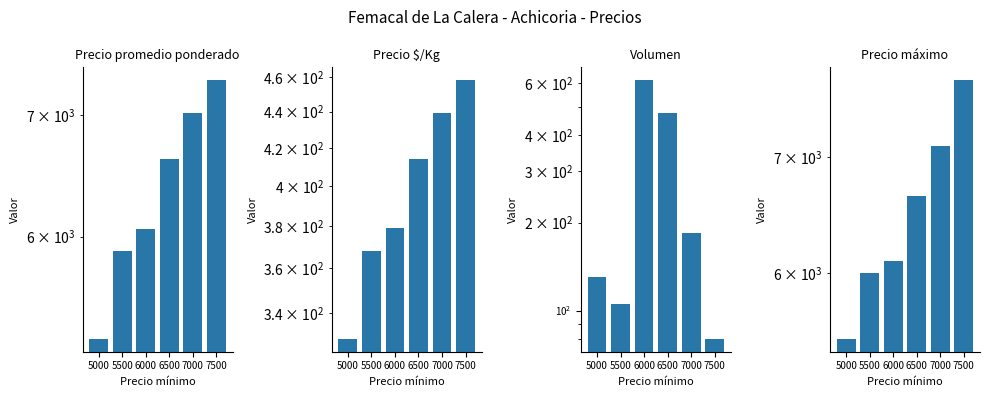

Reading left to right, transcribe all the data shown in this chart.

Precio promedio ponderado: 5000=5269	5500=5895	6000=6060	6500=6620	7000=7020	7500=7320
Precio $/Kg: 5000=329	5500=368	6000=379	6500=414	7000=439	7500=458
Volumen: 5000=130	5500=105	6000=615	6500=475	7000=185	7500=80
Precio máximo: 5000=5500	5500=6000	6000=6100	6500=6650	7000=7100	7500=7750